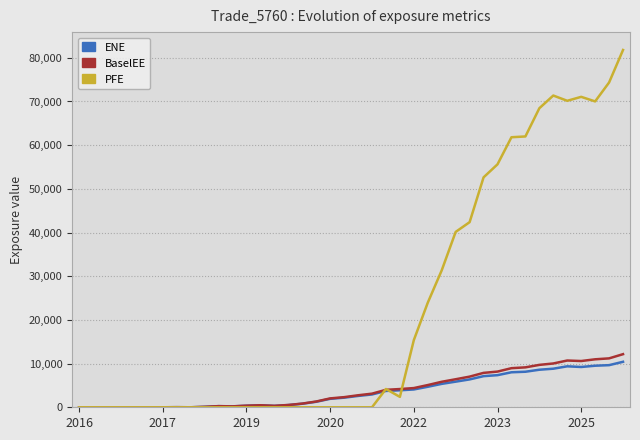

What is the maximum value shown in the chart?

81787.3